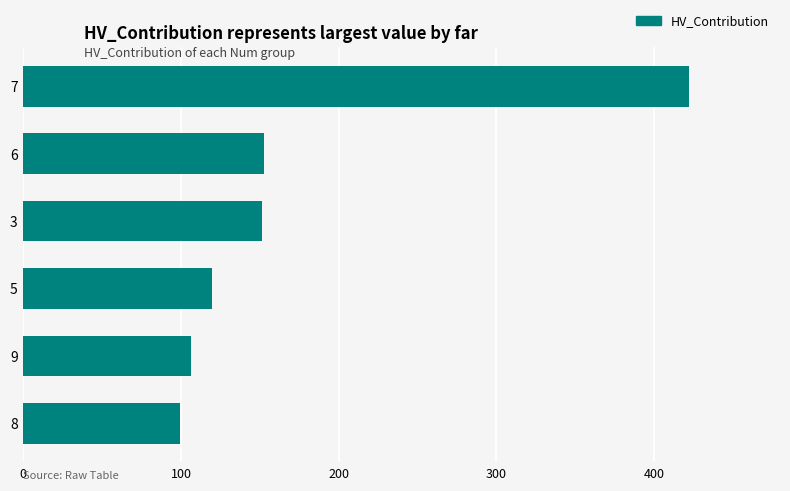

What is the difference between the maximum and minimum values?

323.0